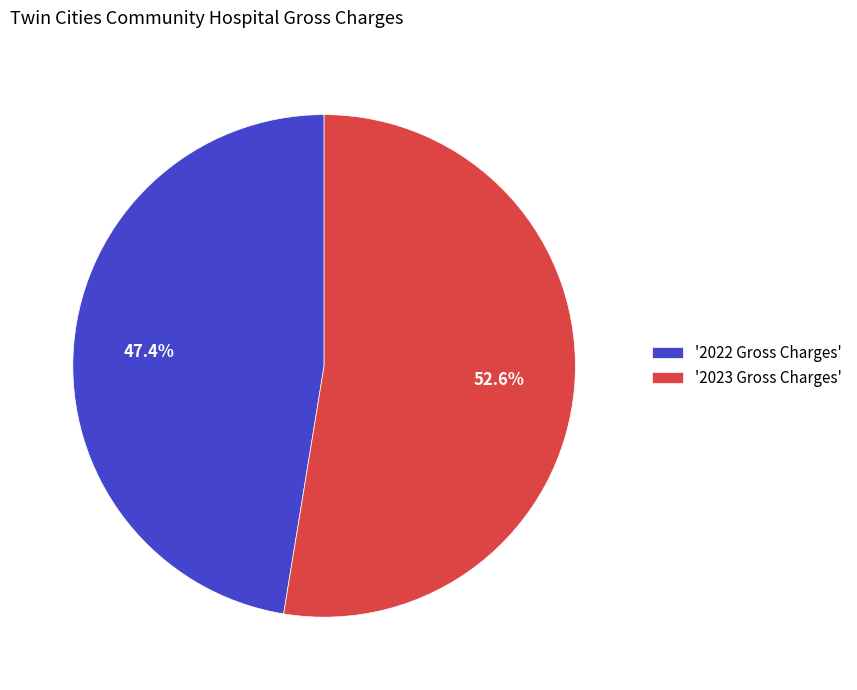

What is the majority slice?

'2023 Gross Charges'